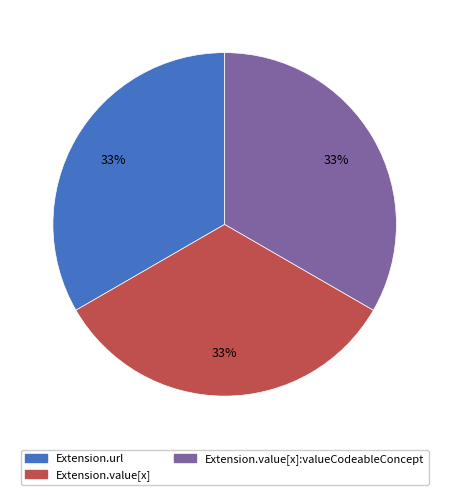

Is there any slice that represents more than half of the pie?

No